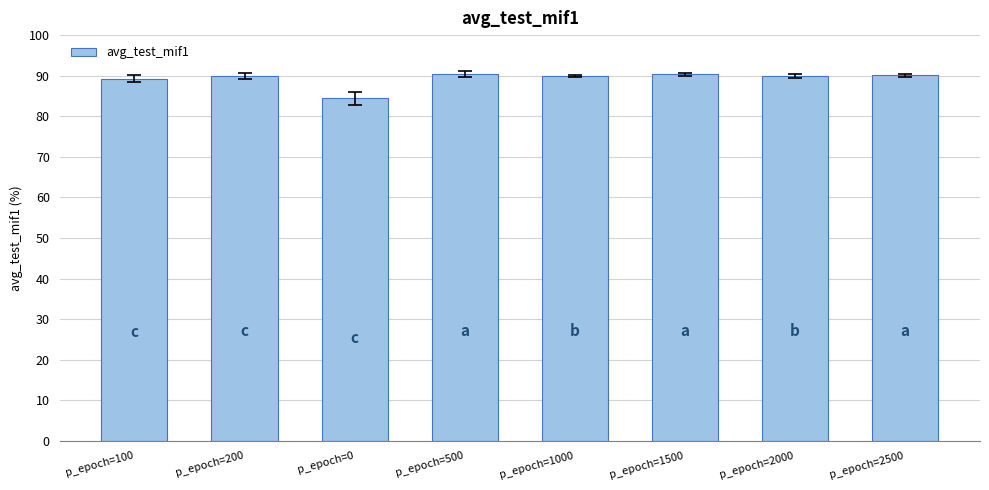

The value at p_epoch=2500 is 59.7. True or false?

False